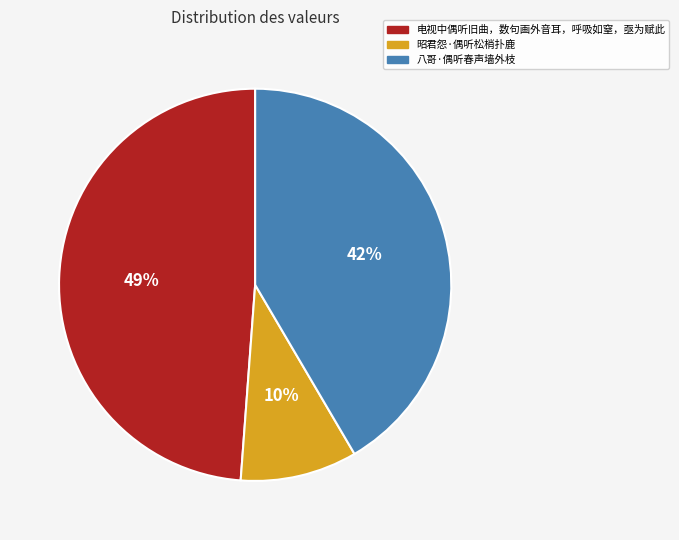

Do 昭君怨·偶听松梢扑鹿 and 电视中偶听旧曲，数句画外音耳，呼吸如窒，亟为赋此 together represent more than half of the pie?

Yes